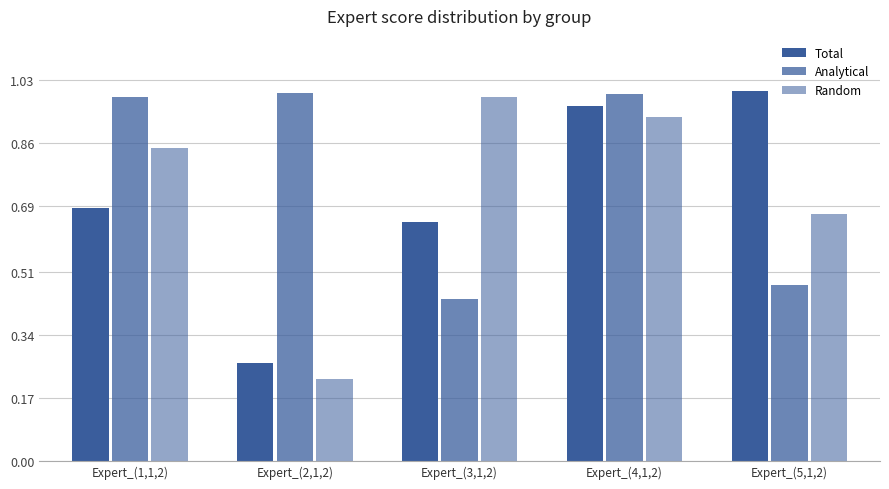

What is the sum of the Total values at Expert_(3,1,2) and Expert_(2,1,2)?

0.9